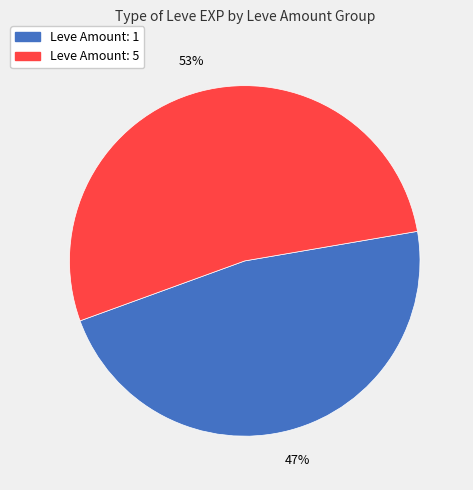

Which has a higher value, Leve Amount: 1 or Leve Amount: 5?

Leve Amount: 5